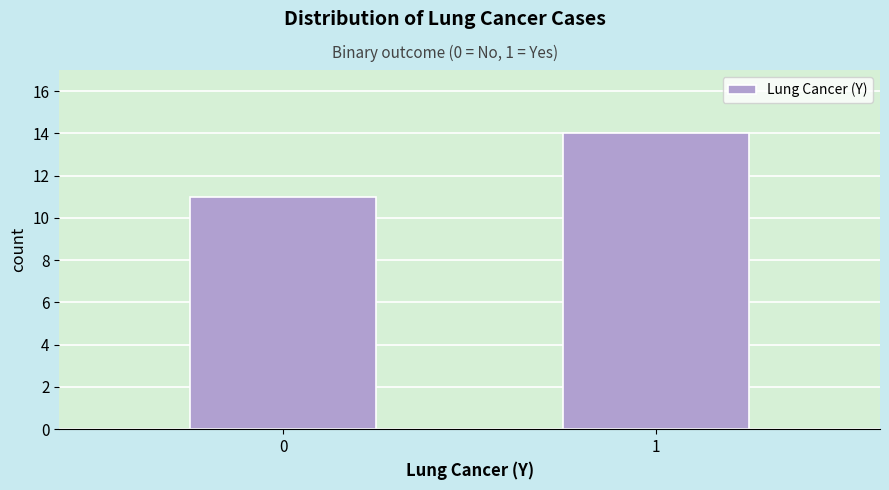

Reading right to left, transcribe all the data shown in this chart.

1=14	0=11